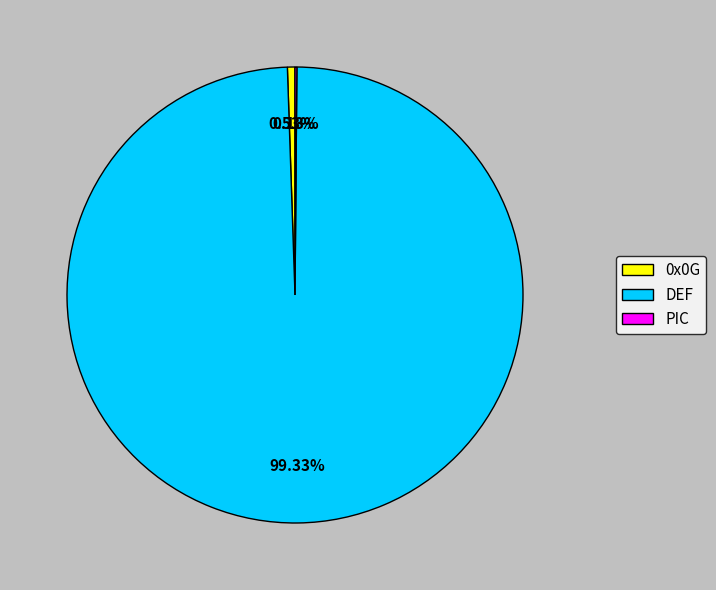

Does DEF represent more than half of the total?

Yes